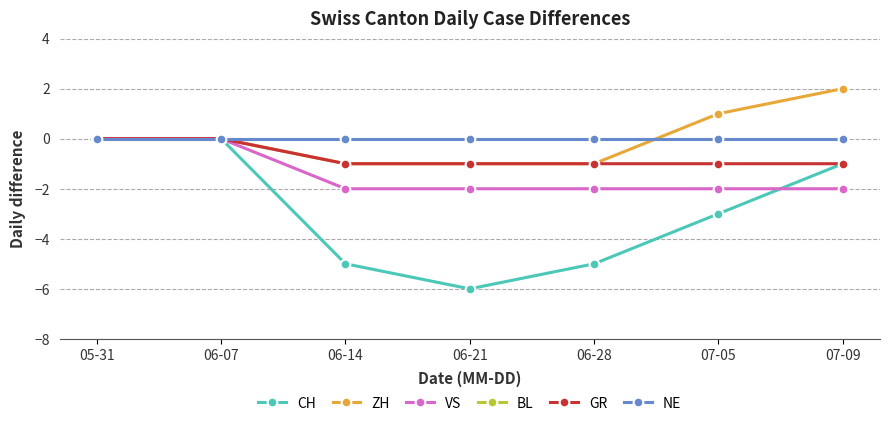

Where does the ZH series first go above 0?

07-05